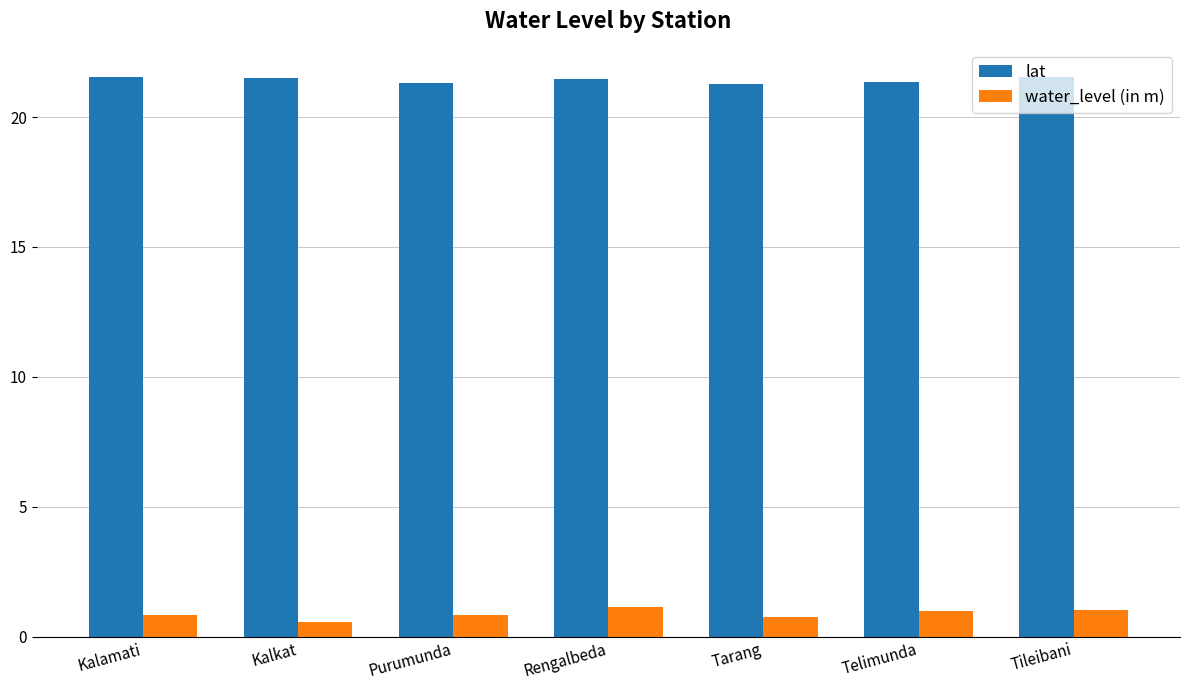

True or false: lat has a value of 21.4 at Rengalbeda.

True